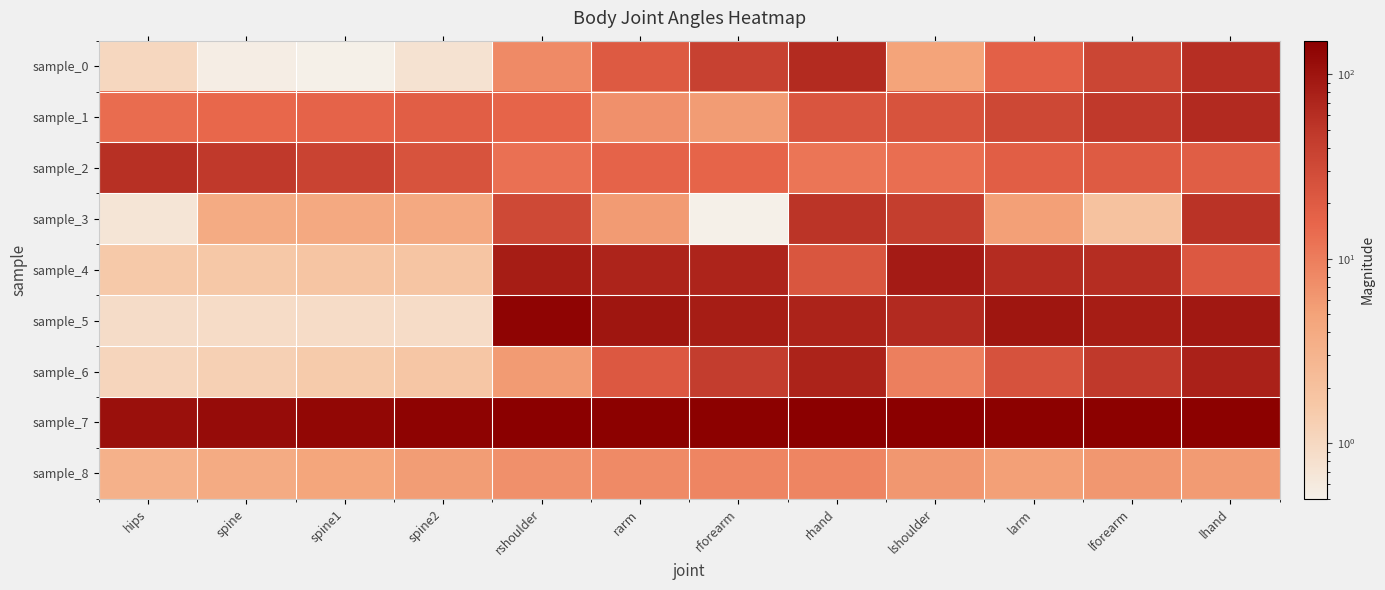

Reading left to right, list all the values displayed in this chart.

sample_0: hips=1.0	spine=0.5	spine1=0.0	spine2=0.8	rshoulder=7.9	rarm=20.7	rforearm=38.5	rhand=62.4	lshoulder=4.9	larm=17.8	lforearm=34.6	lhand=58.8
sample_1: hips=13.6	spine=15.0	spine1=16.6	spine2=18.5	rshoulder=16.1	rarm=7.1	rforearm=5.7	rhand=23.4	lshoulder=24.6	larm=32.9	lforearm=46.8	lhand=64.8
sample_2: hips=57.3	spine=48.0	spine1=37.1	spine2=24.6	rshoulder=12.6	rarm=16.5	rforearm=16.0	rhand=11.5	lshoulder=13.2	larm=18.3	lforearm=19.9	lhand=18.8
sample_3: hips=0.7	spine=3.8	spine1=4.1	spine2=4.1	rshoulder=31.6	rarm=5.8	rforearm=0.1	rhand=52.9	lshoulder=42.5	larm=5.3	lforearm=1.9	lhand=53.4
sample_4: hips=1.5	spine=1.6	spine1=1.8	spine2=1.8	rshoulder=83.8	rarm=72.5	rforearm=71.7	rhand=23.1	lshoulder=85.4	larm=61.4	lforearm=60.6	lhand=21.5
sample_5: hips=0.9	spine=0.9	spine1=0.9	spine2=0.9	rshoulder=136.9	rarm=95.8	rforearm=83.1	rhand=73.3	lshoulder=64.9	larm=97.1	lforearm=84.7	lhand=91.1
sample_6: hips=1.1	spine=1.3	spine1=1.5	spine2=1.7	rshoulder=5.7	rarm=21.3	rforearm=43.2	rhand=73.0	lshoulder=9.6	larm=25.0	lforearm=46.9	lhand=76.9
sample_7: hips=106.7	spine=116.1	spine1=127.1	spine2=139.7	rshoulder=151.7	rarm=147.4	rforearm=147.3	rhand=151.0	lshoulder=151.5	larm=146.7	lforearm=145.8	lhand=147.7
sample_8: hips=3.3	spine=3.9	spine1=4.6	spine2=5.6	rshoulder=7.0	rarm=7.9	rforearm=8.6	rhand=8.6	lshoulder=6.1	larm=5.3	lforearm=6.2	lhand=5.7